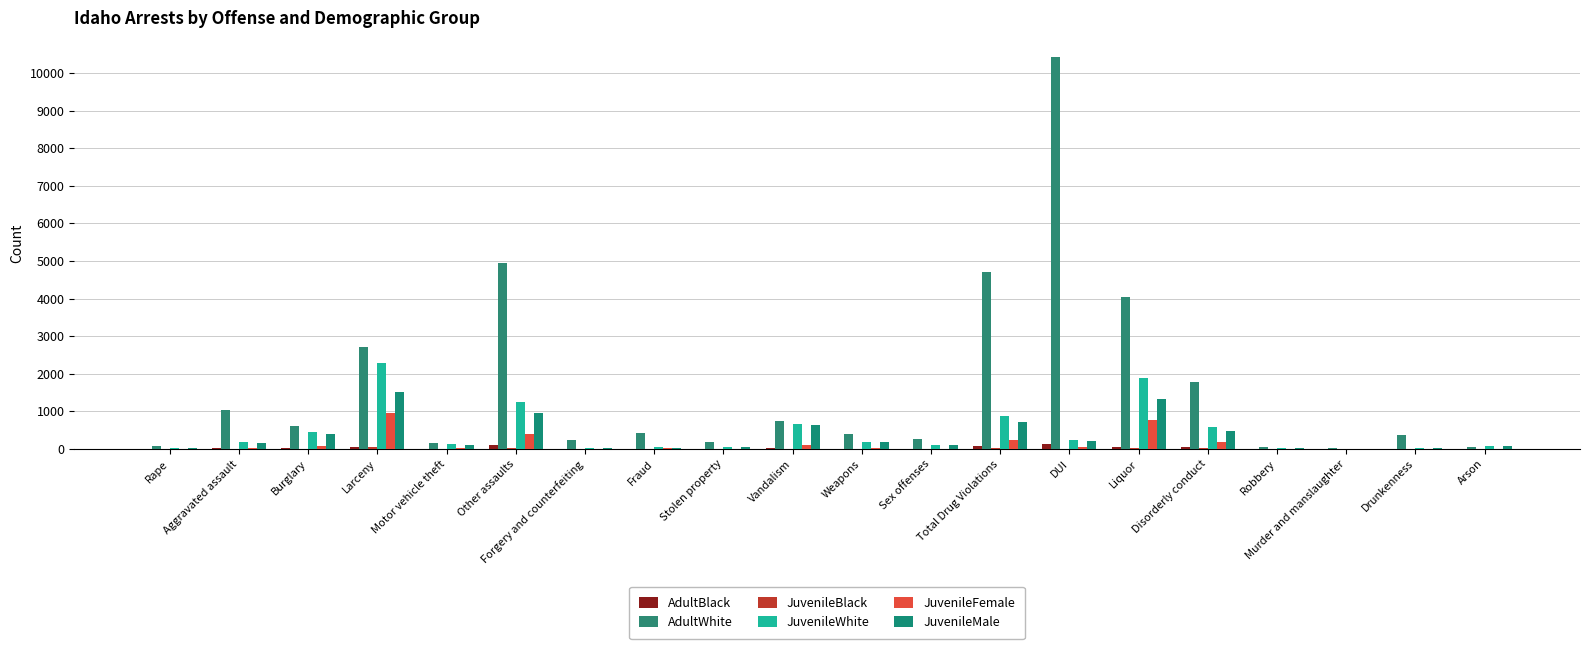

What is the difference between the maximum and minimum values in the JuvenileFemale series?

950